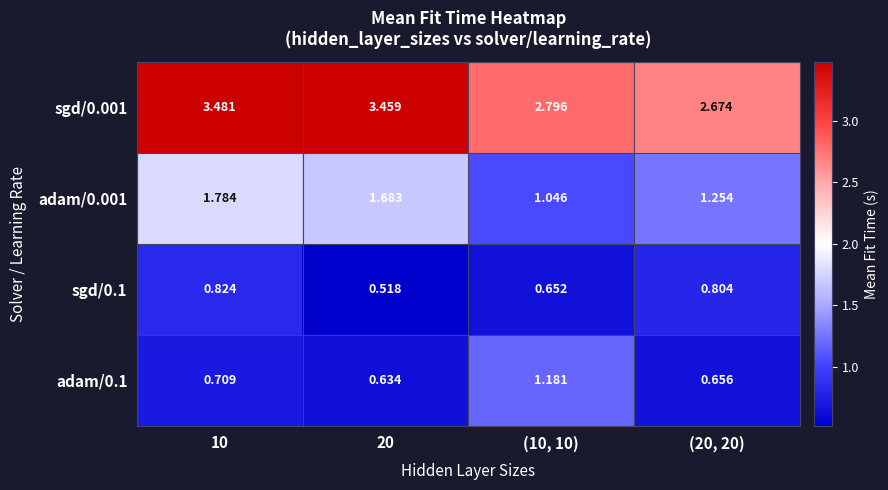

Is the value of adam/0.001 at (10, 10) greater than the value of adam/0.1 at 10?

Yes